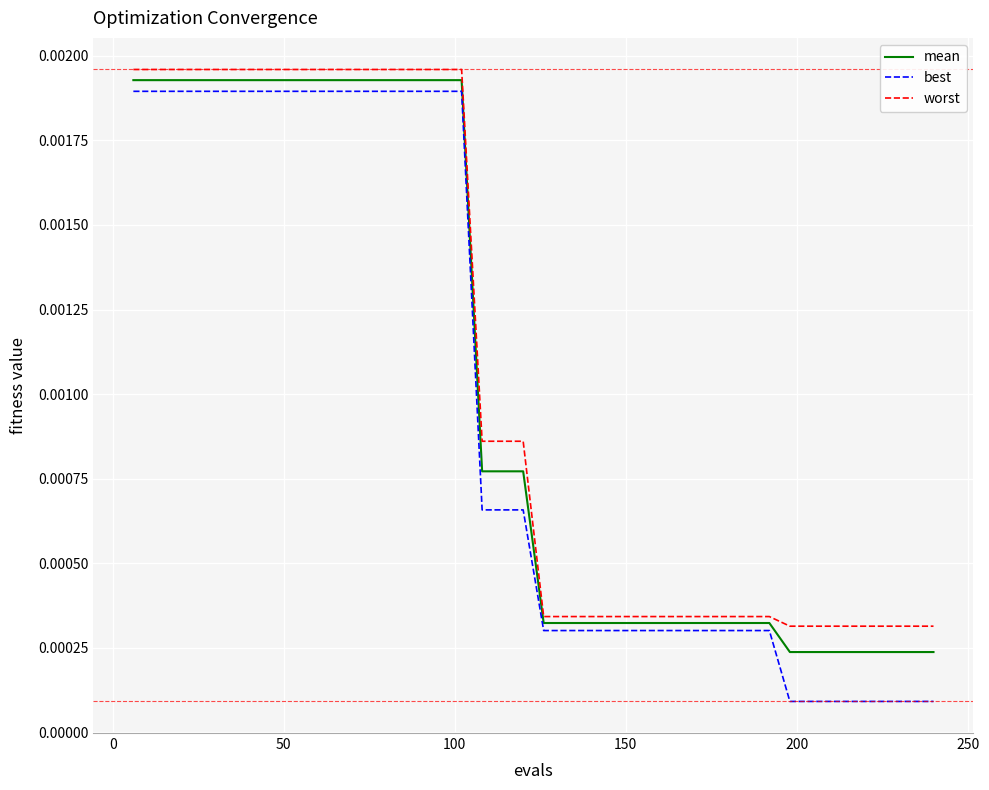

True or false: worst and mean cross at least once.

False